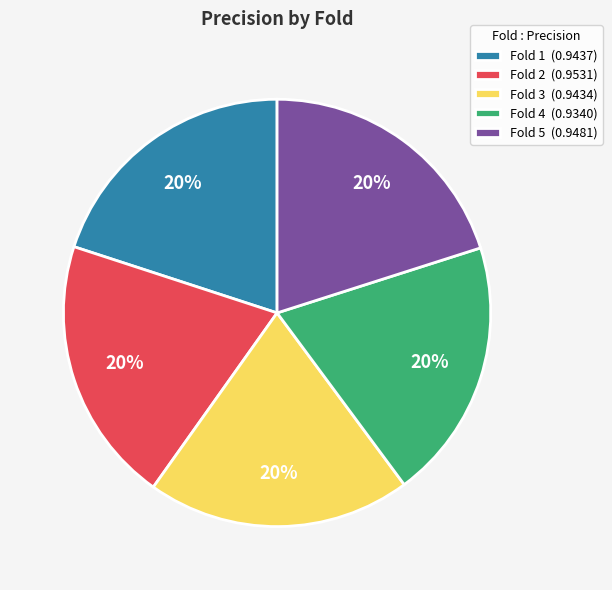

Count the number of slices in the pie.

5